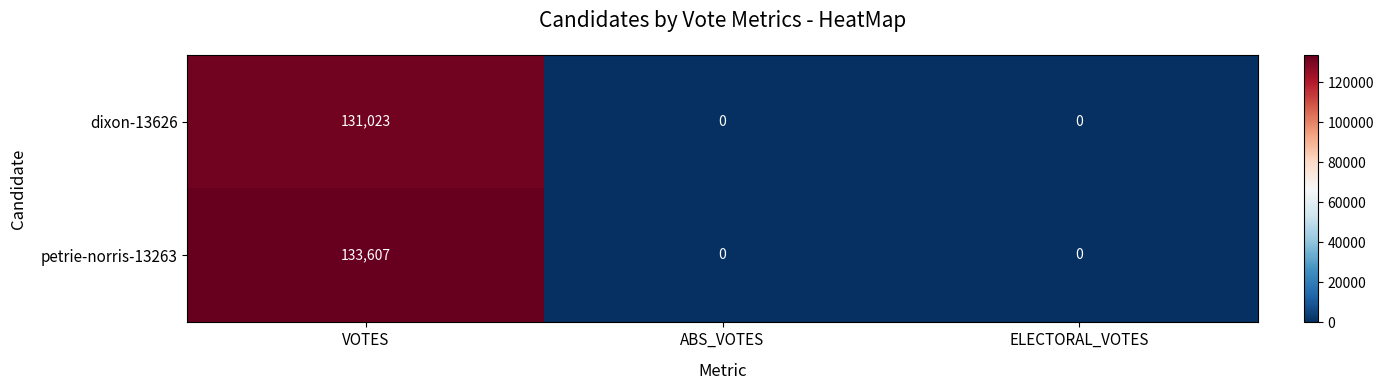

Reading right to left, what are all the values shown in this chart?

dixon-13626: 0	0	131023
petrie-norris-13263: 0	0	133607